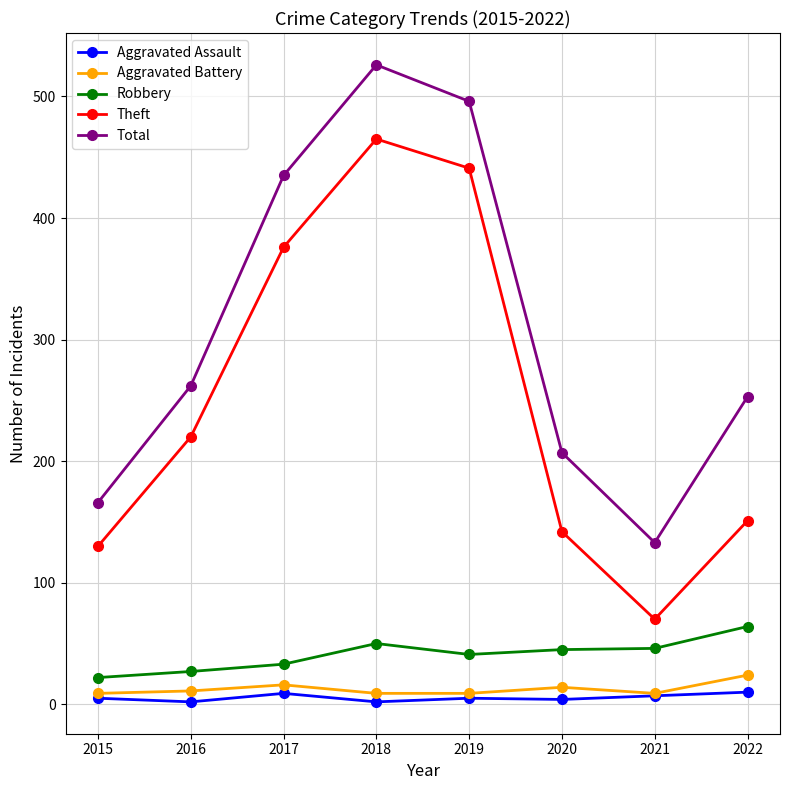

At which category is the sum across all series the highest?

2018